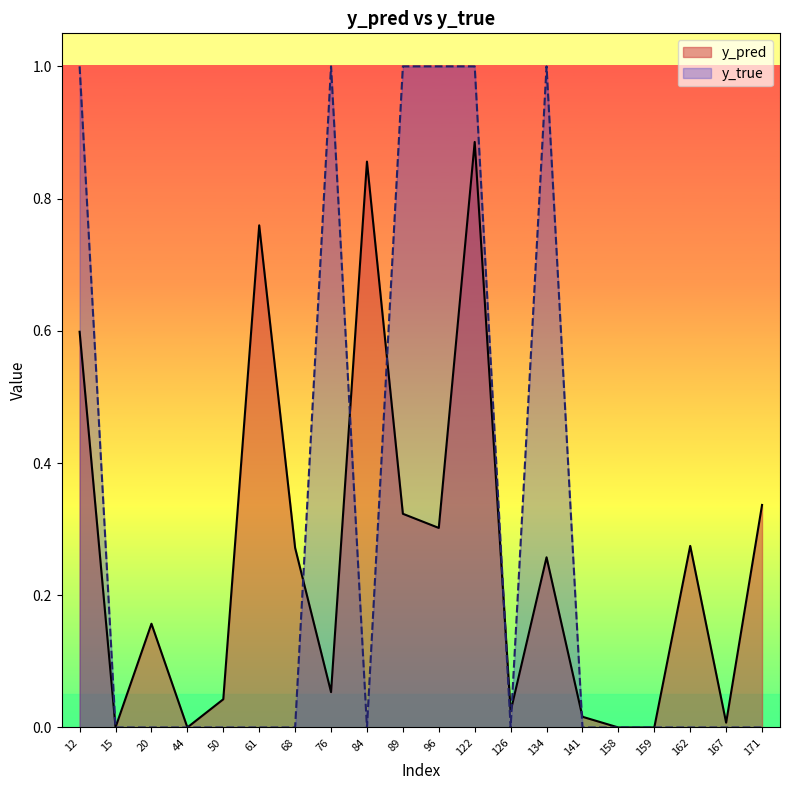

How many times do y_true and y_pred cross each other?

7